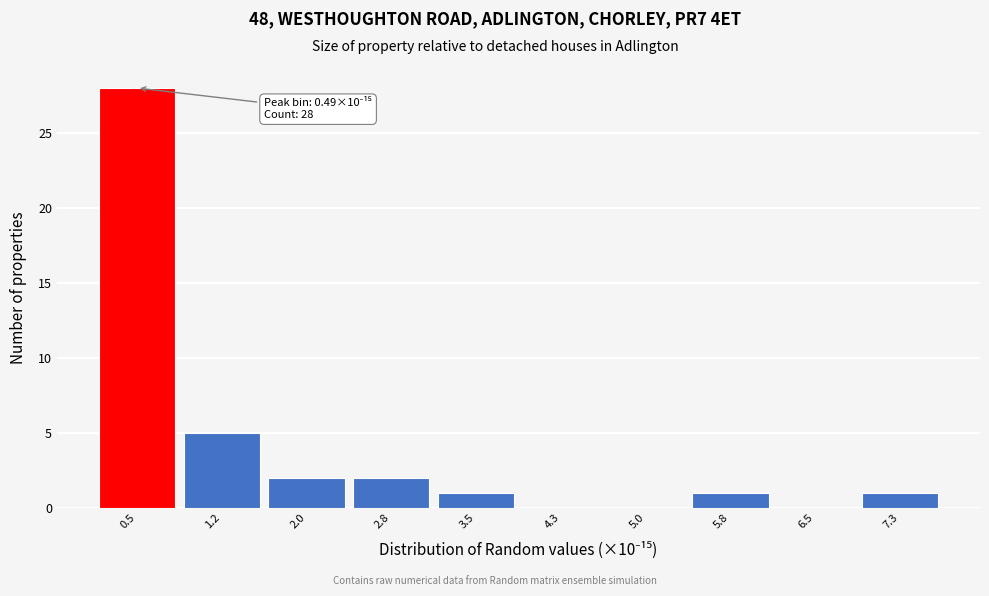

Which range on the x-axis has the tallest bar?

0.1 to 0.9